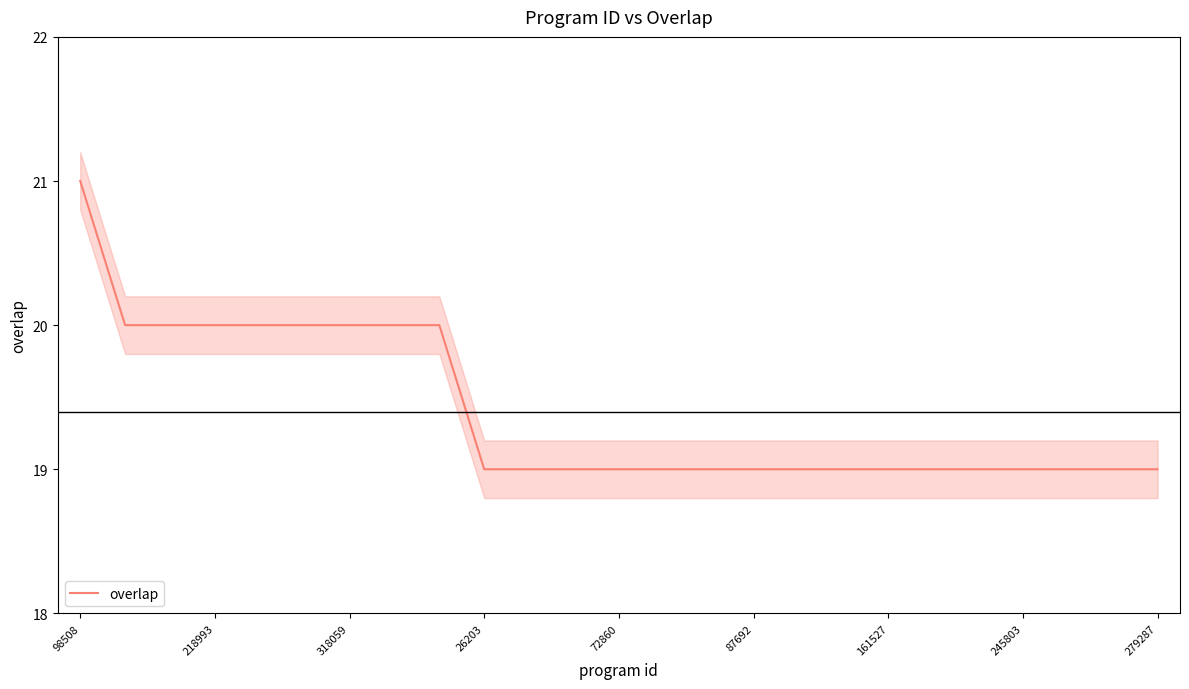

What is the minimum value shown in the chart?

19